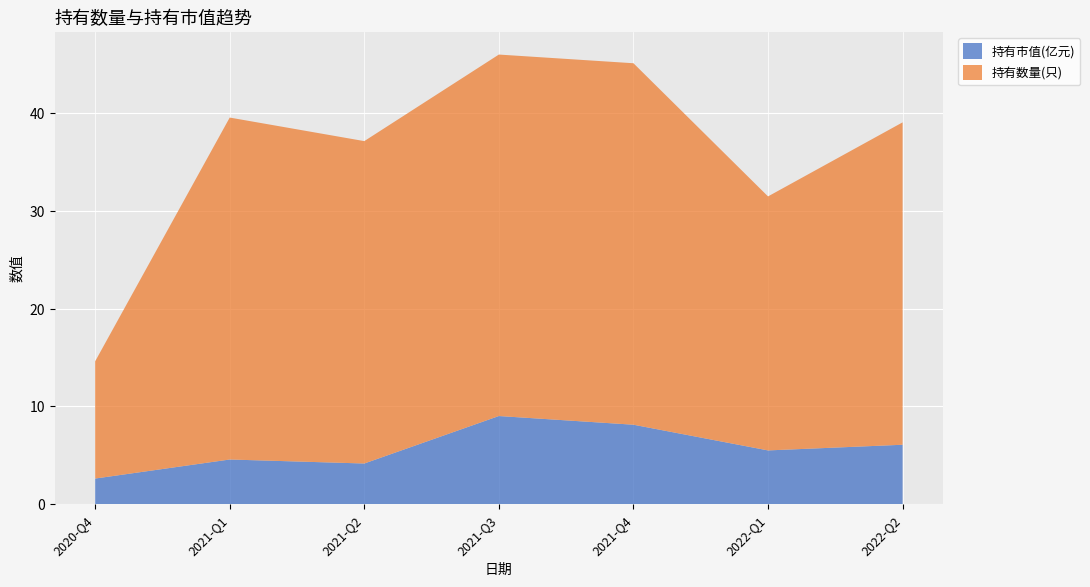

Reading right to left, extract all data points from this chart.

持有市值(亿元): 2022-Q2=6.1	2022-Q1=5.5	2021-Q4=8.1	2021-Q3=9.0	2021-Q2=4.2	2021-Q1=4.6	2020-Q4=2.6
持有数量(只): 2022-Q2=33.0	2022-Q1=26.0	2021-Q4=37.0	2021-Q3=37.0	2021-Q2=33.0	2021-Q1=35.0	2020-Q4=12.0